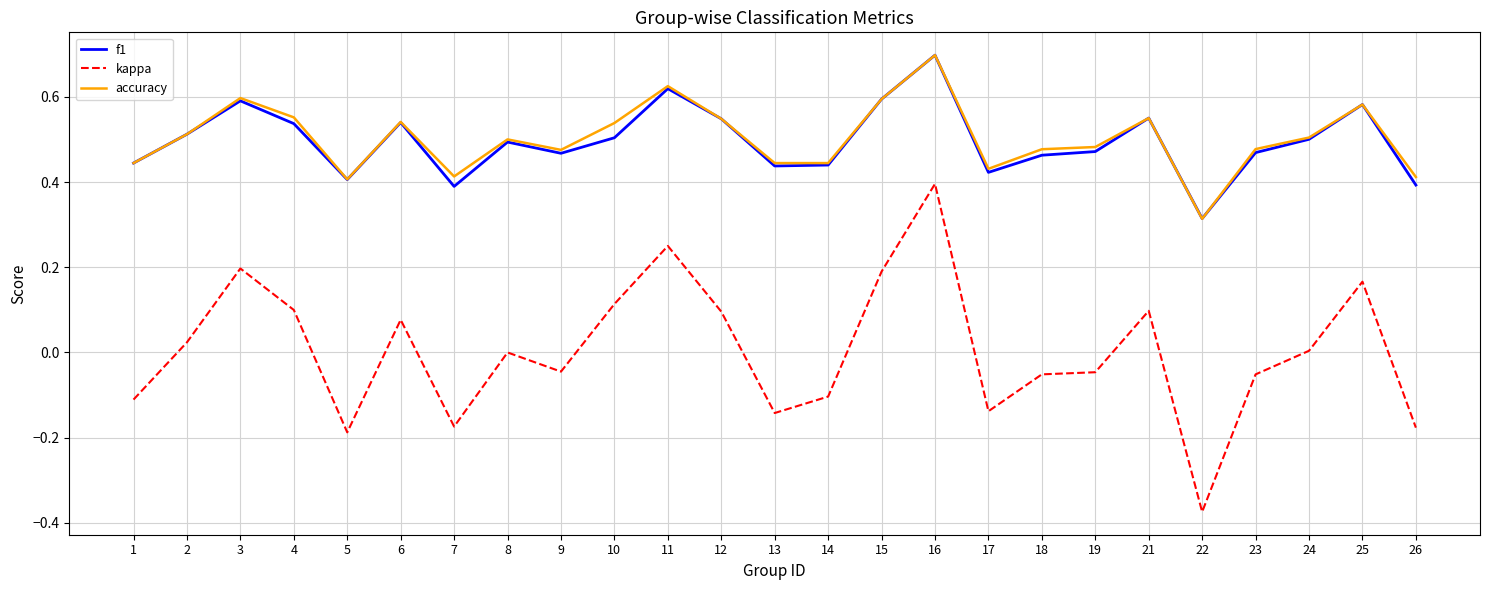

Which series has the widest spread of values?

kappa